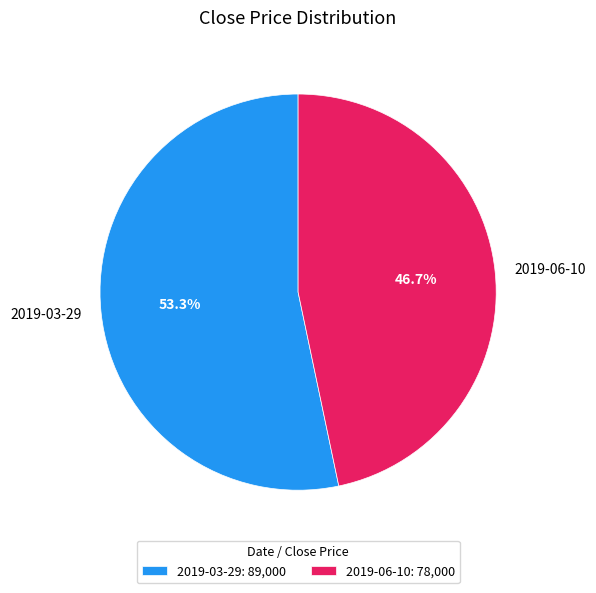

Combined, do 2019-06-10 and 2019-03-29 account for over 50%?

Yes